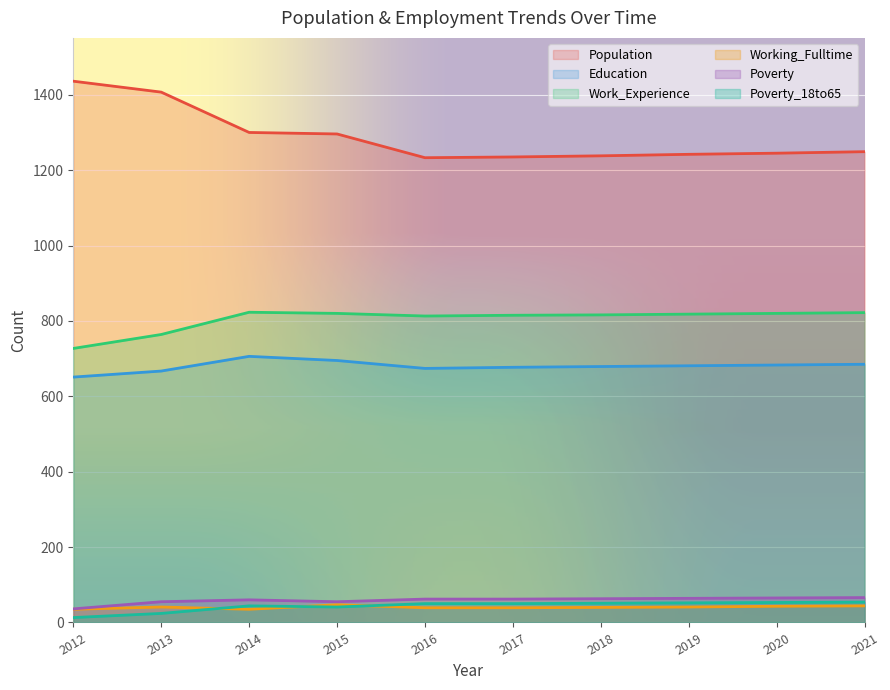

Which has a higher value, 2018 or 2012?

2012